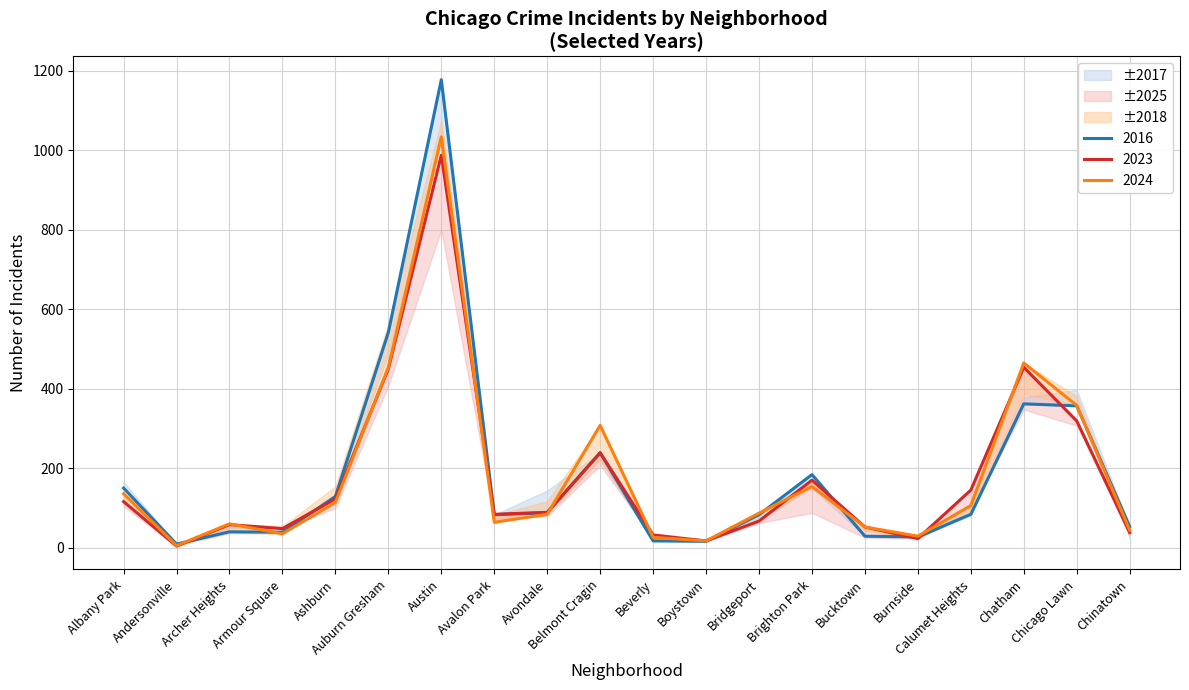

Where is the first local minimum for 2016?

Andersonville